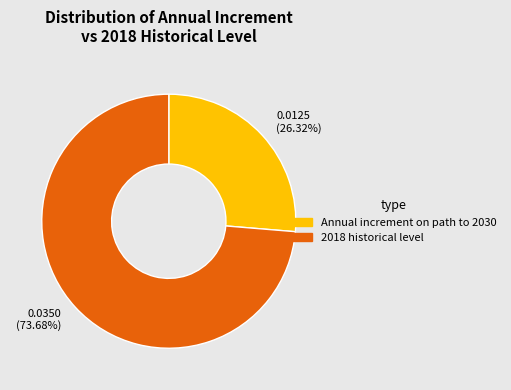

True or false: 2018 historical level accounts for 65% of the total.

False